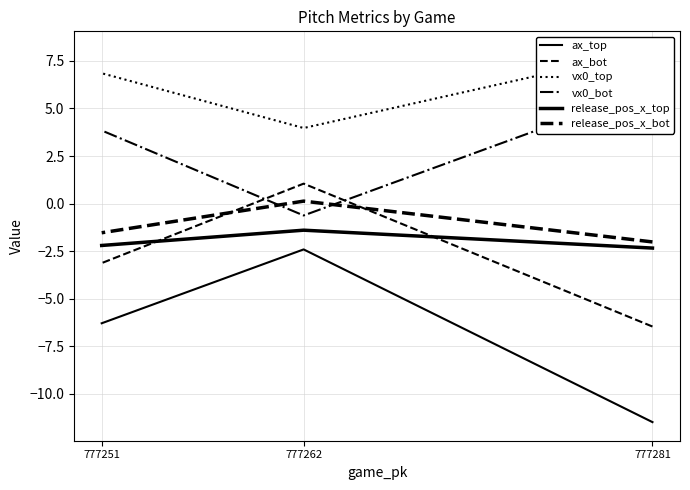

Between 777251 and 777262, which is larger?

777262